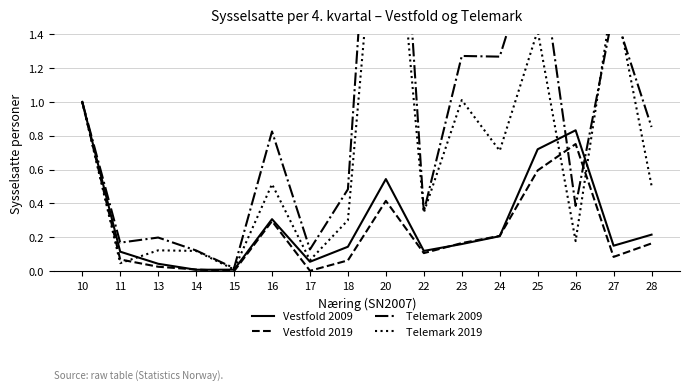

Between 23 and 27, which is larger?

23